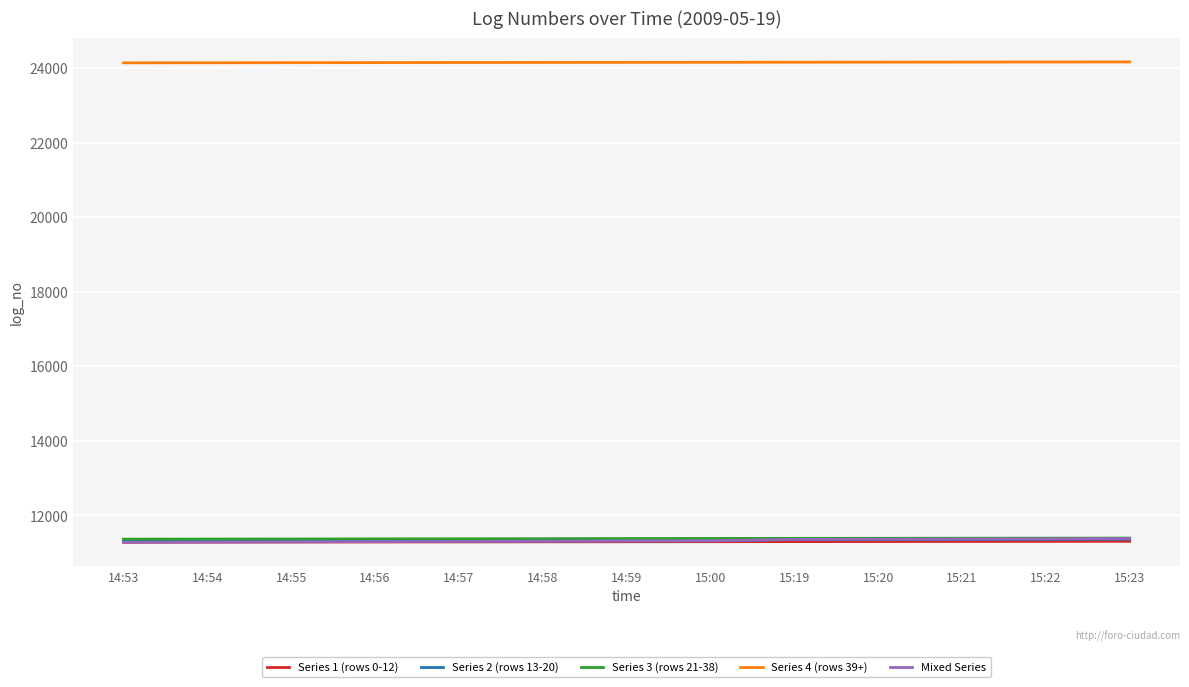

True or false: Series 4 (rows 39+) and Series 1 (rows 0-12) intersect in this chart.

False